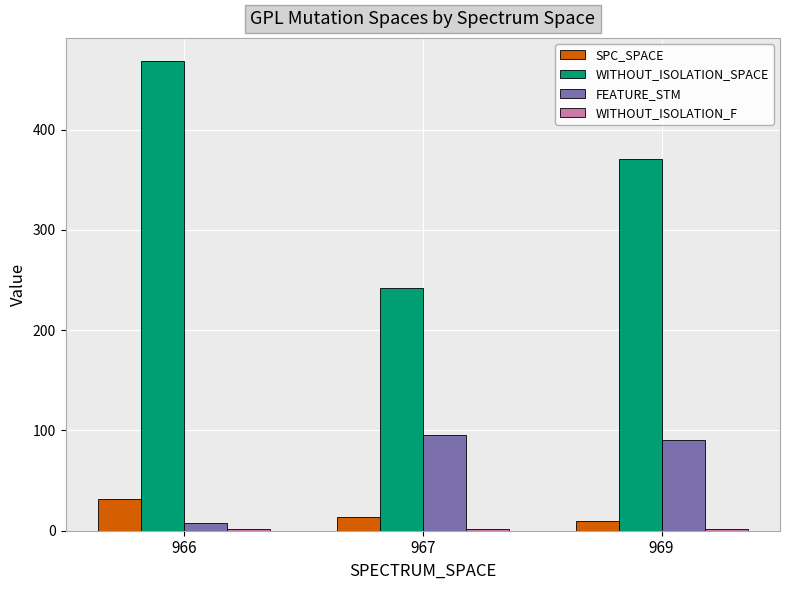

At which category does the chart reach its peak across all series?

966